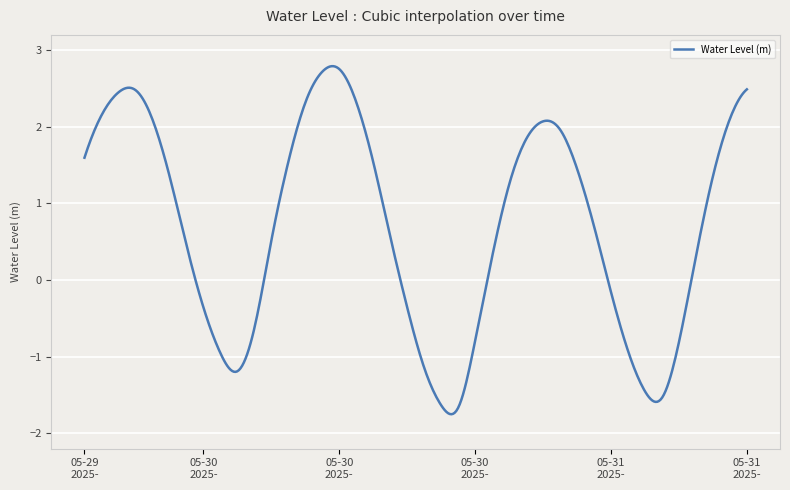

What is the greatest value displayed?

2.8